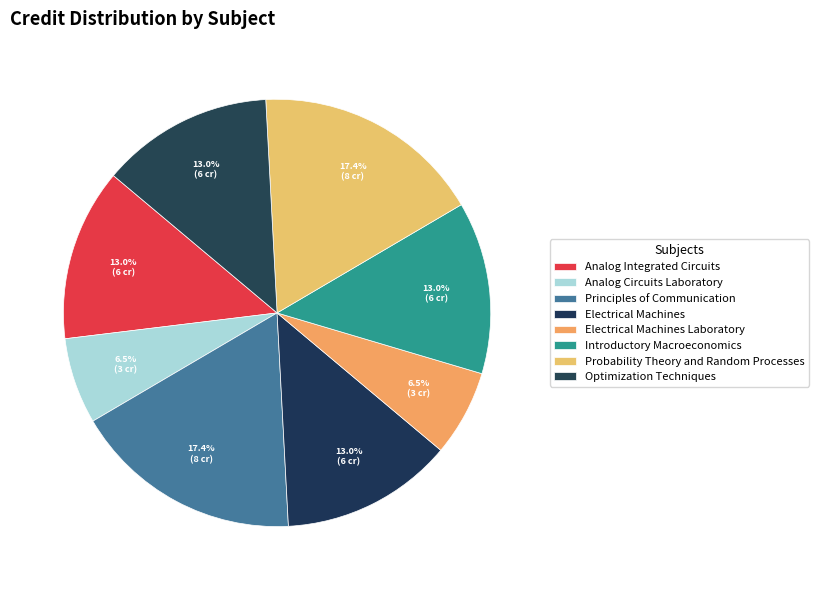

Count the number of slices in the pie.

8